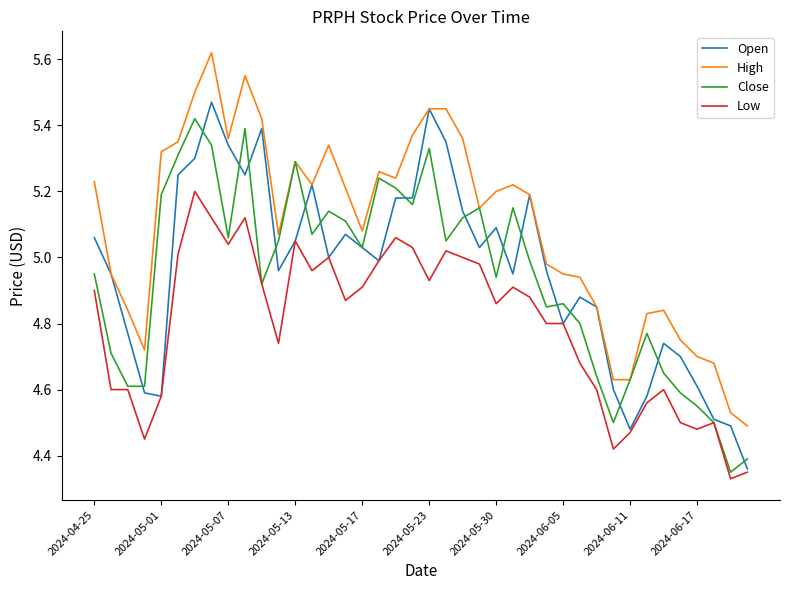

Does the chart have visible grid lines?

No